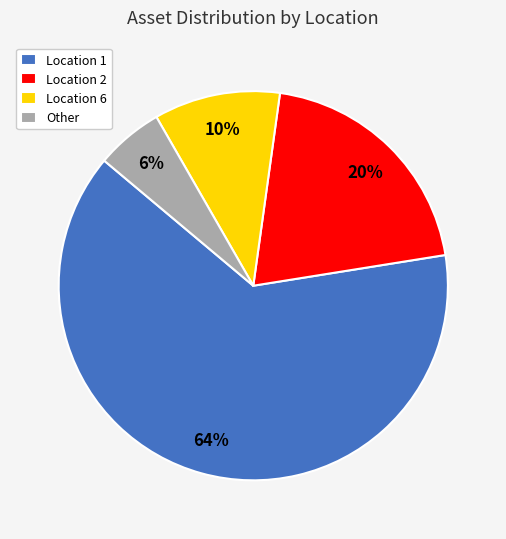

To the nearest percent, what is the average slice percentage?

25%